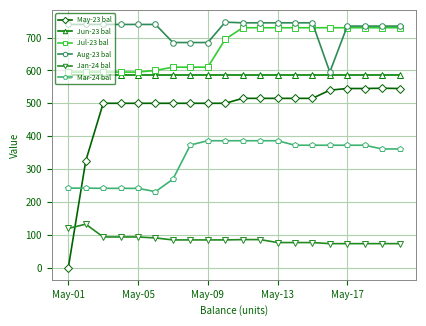

What is the difference between the maximum and minimum values in the Aug-23 bal series?

152.0